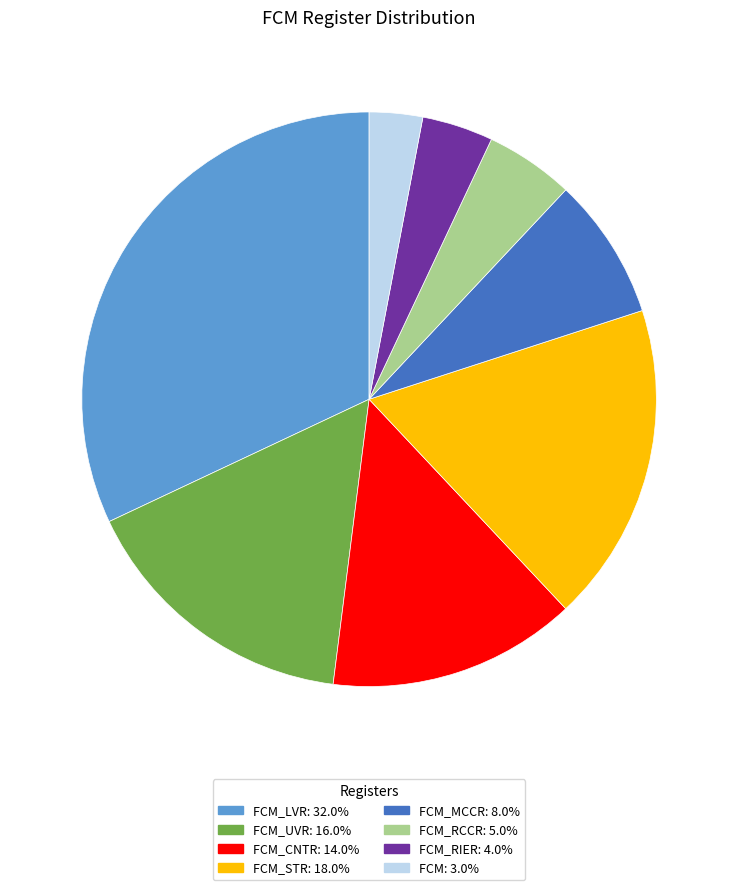

Is there any slice that represents more than half of the pie?

No